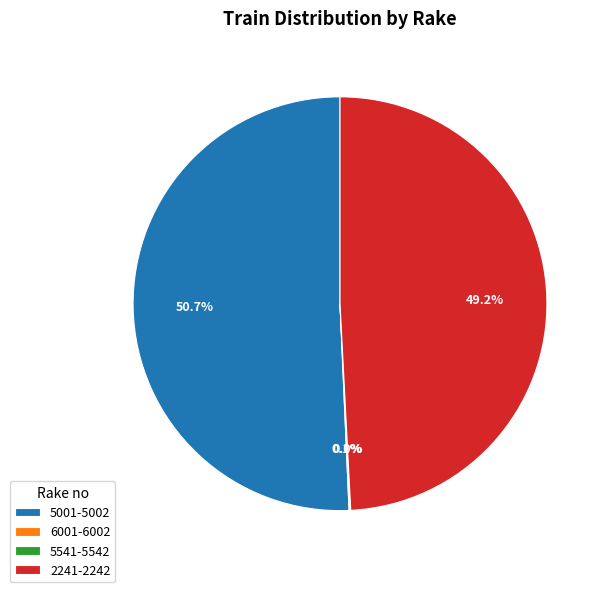

What is the largest slice in the pie chart?

5001-5002